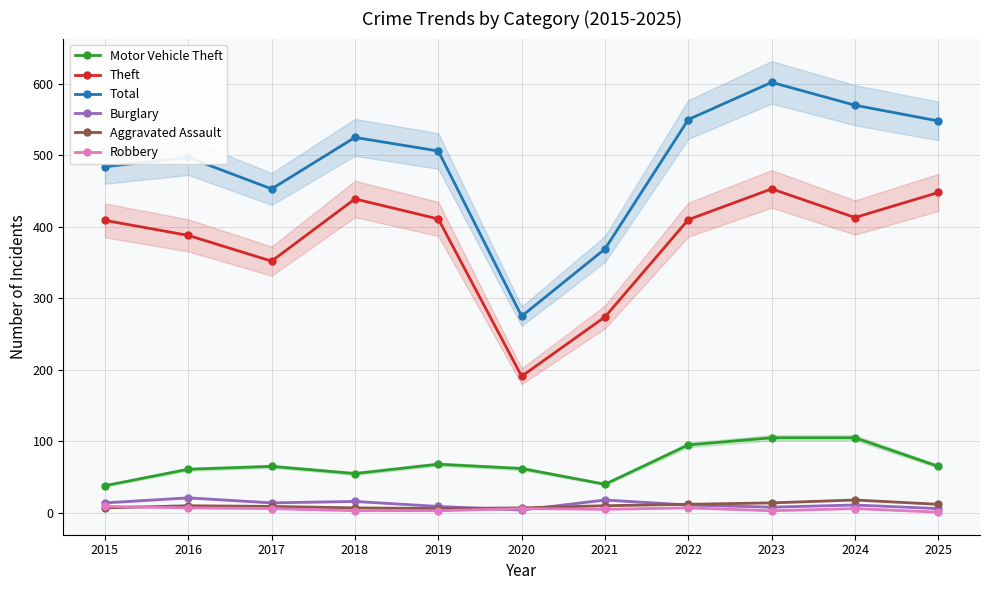

How many values in the Total series exceed 506?

5